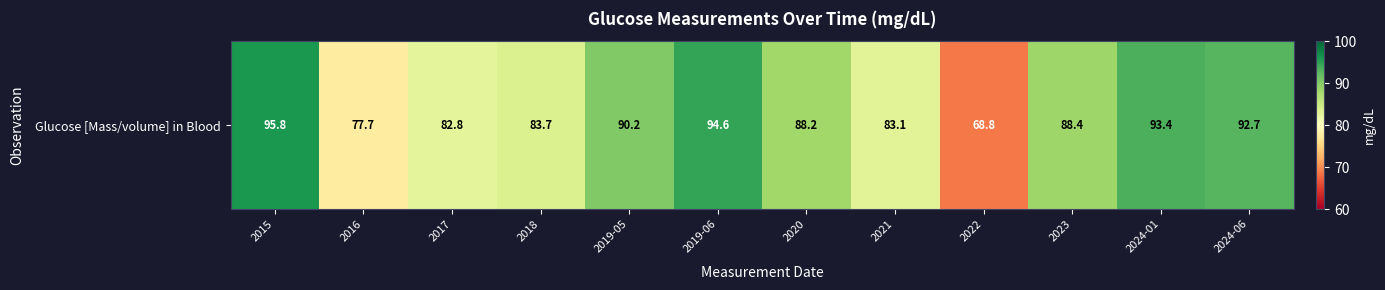

Rank the categories by value from highest to lowest.

2015, 2019-06, 2024-01, 2024-06, 2019-05, 2023, 2020, 2018, 2021, 2017, 2016, 2022